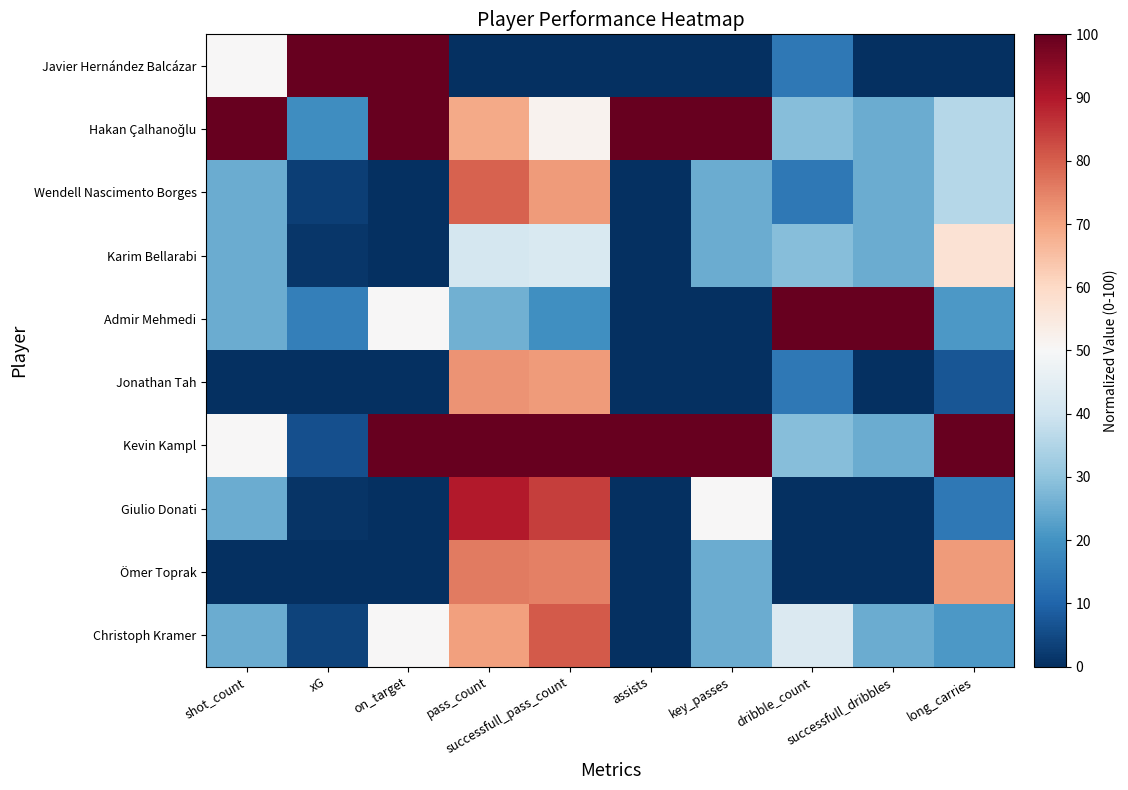

At which category is the sum across all series the highest?

pass_count